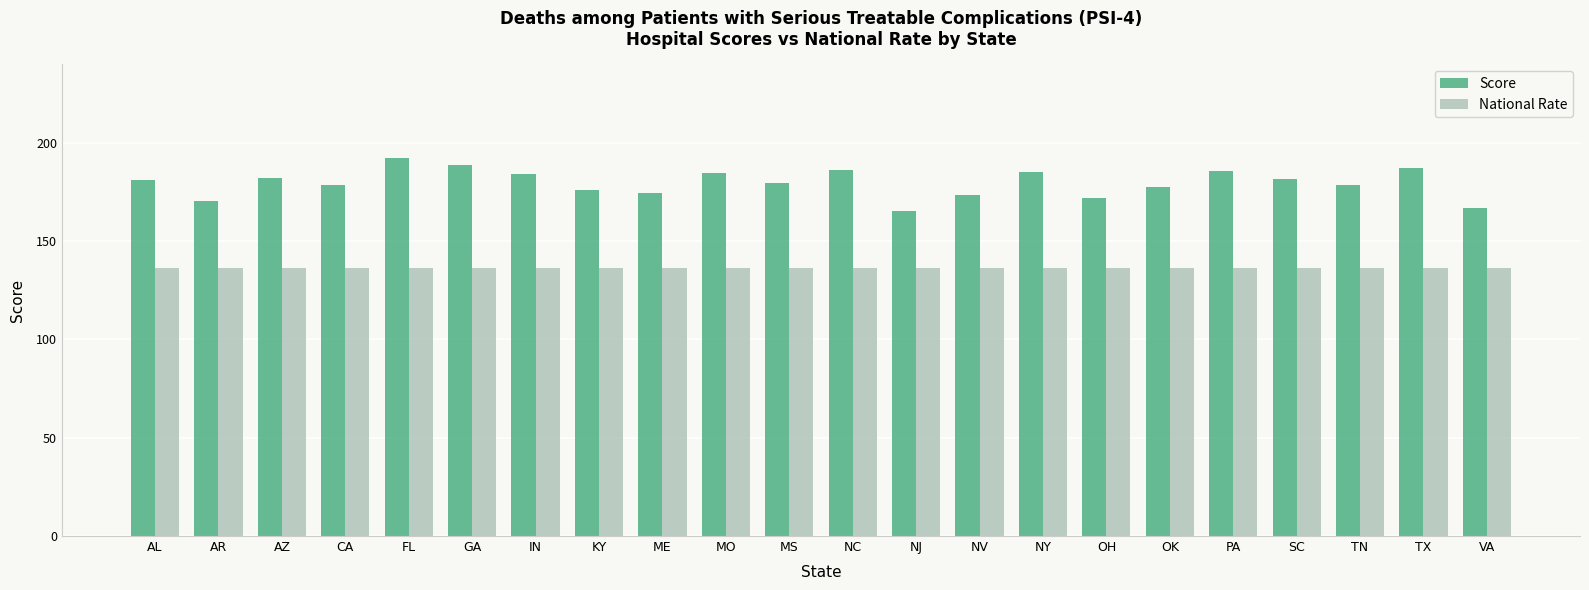

Are the bars grouped side by side (vs. stacked)?

Yes